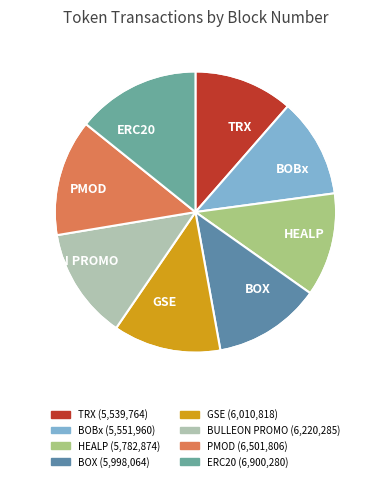

Between PMOD and BOX, which is larger?

PMOD